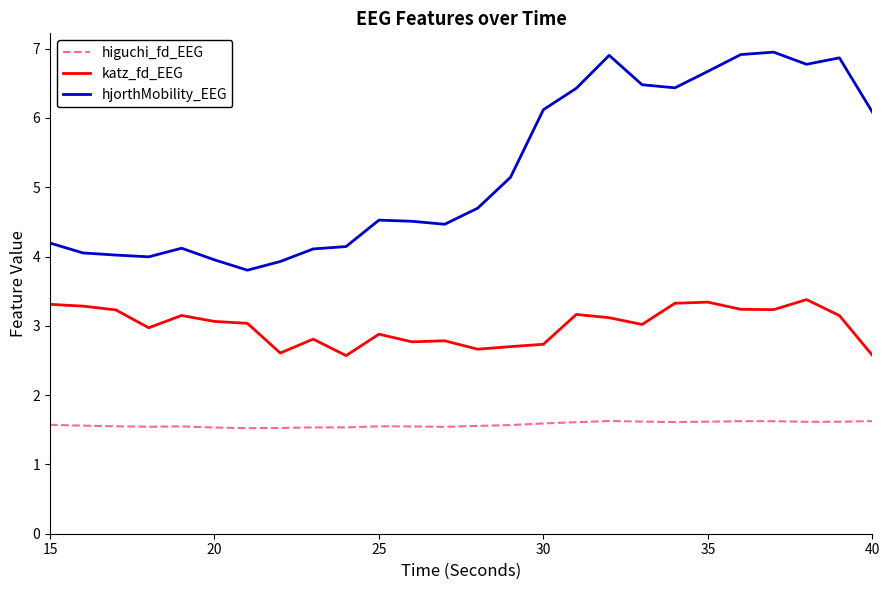

List the series in order of their overall mean, highest first.

hjorthMobility_EEG, katz_fd_EEG, higuchi_fd_EEG